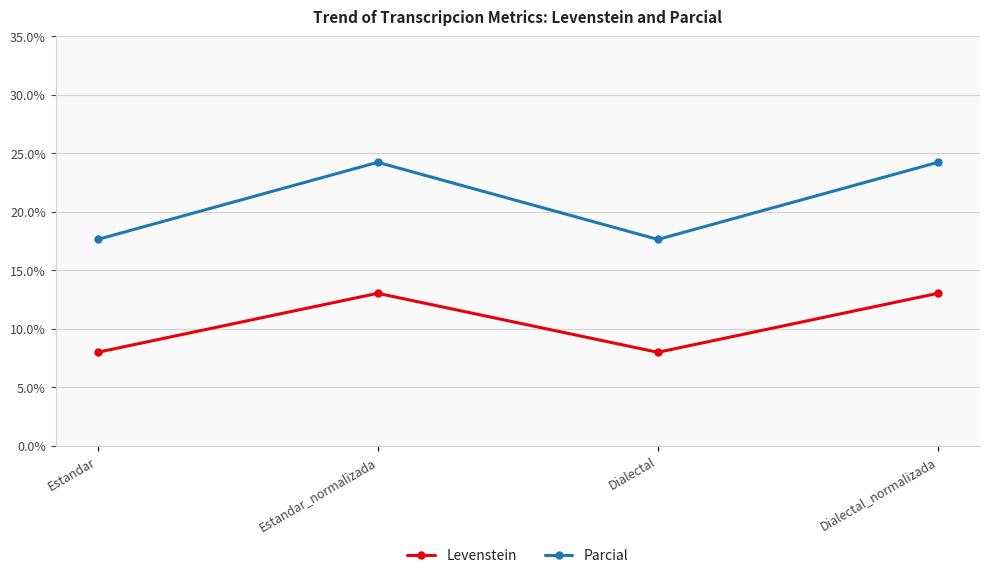

How many lines are shown in the chart?

2